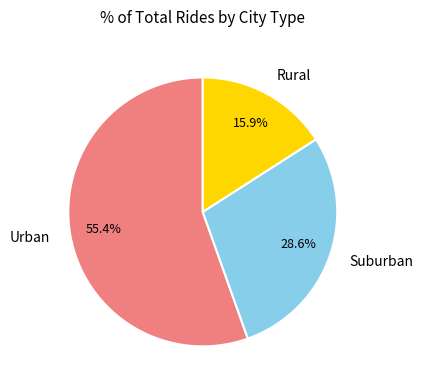

What is the largest slice in the pie chart?

Urban